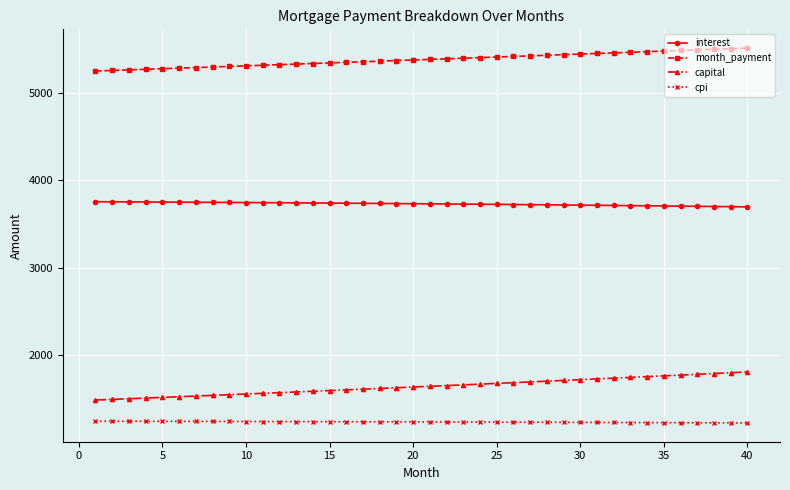

Rank the series by their maximum value, from lowest to highest.

cpi, capital, interest, month_payment